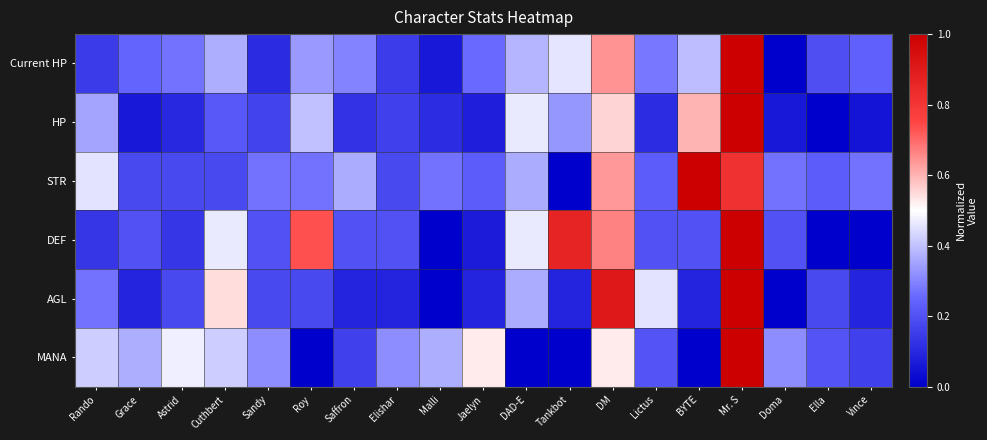

How many data points does each series have?

19